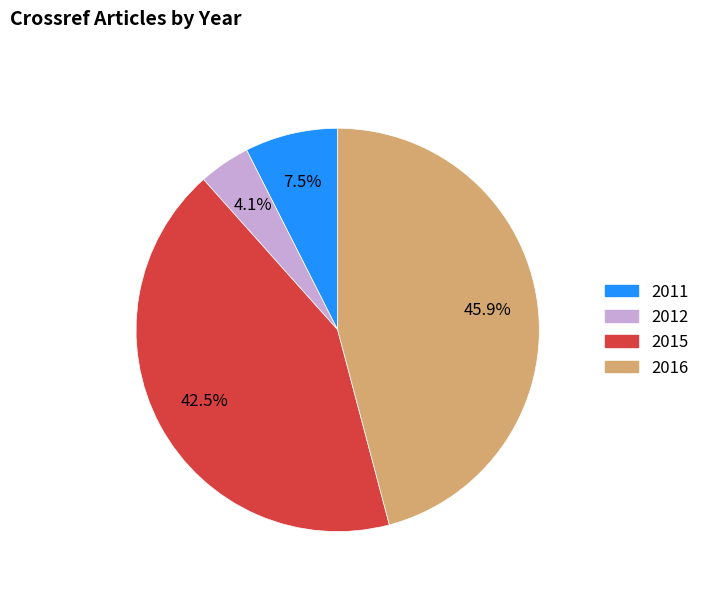

Rank the categories by value from lowest to highest.

2012, 2011, 2015, 2016